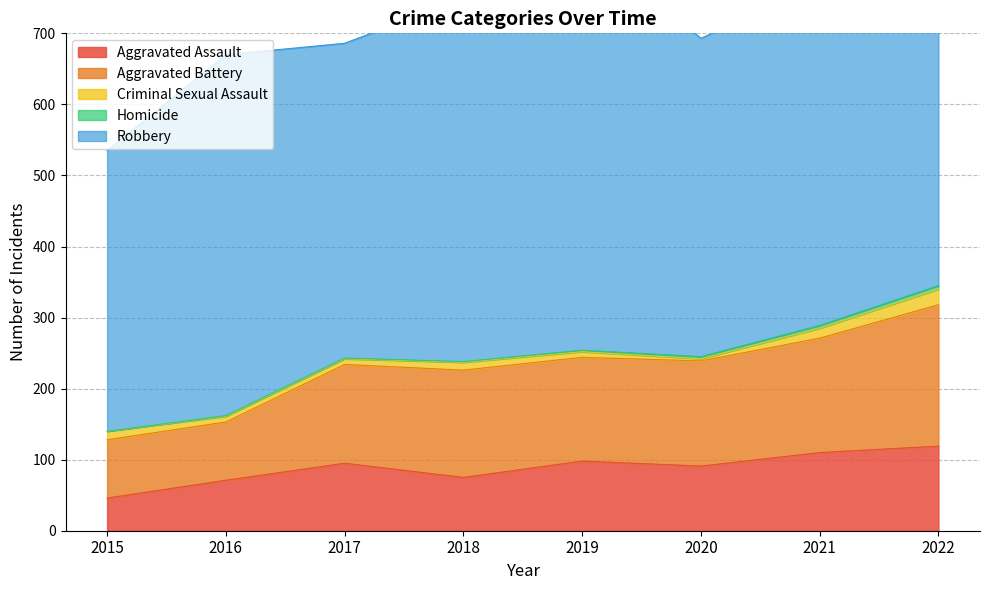

What is the sum of the Aggravated Battery values at 2019 and 2016?

228